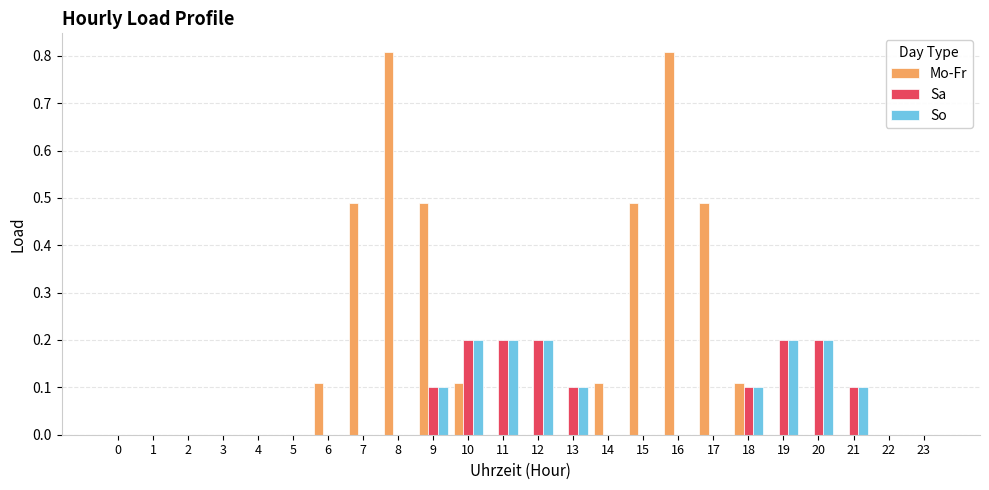

What are all the series names shown in the legend?

Mo-Fr, Sa, So